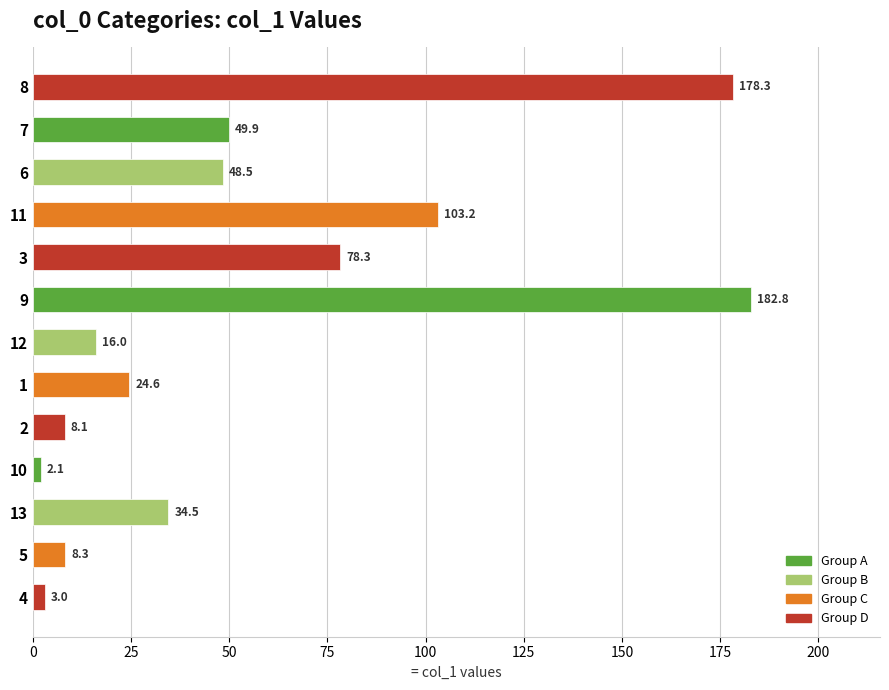

Reading top to bottom, what are all the values shown in this chart?

178.3	49.9	48.5	103.2	78.3	182.8	16.0	24.6	8.1	2.1	34.5	8.3	3.0